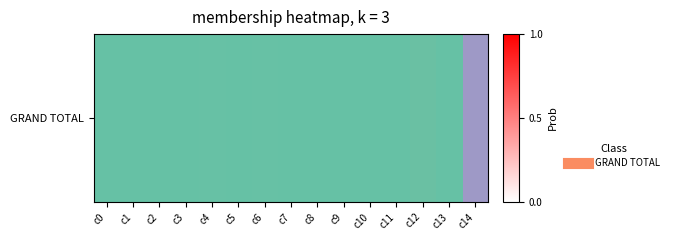

Rank the categories by value from lowest to highest.

c1, c3, c5, c7, c9, c10, c11, c0, c8, c13, c2, c4, c6, c12, c14